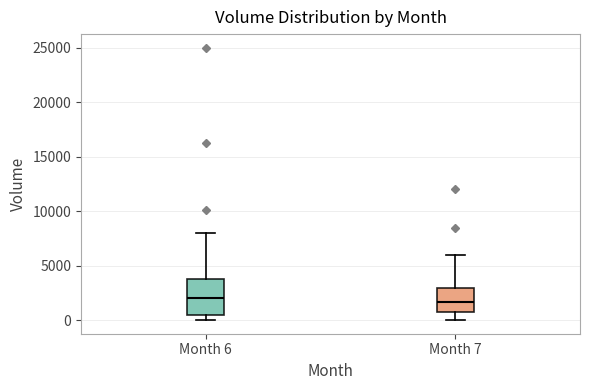

Comparing the boxes themselves (not the whiskers), which one is the tallest?

Month 6